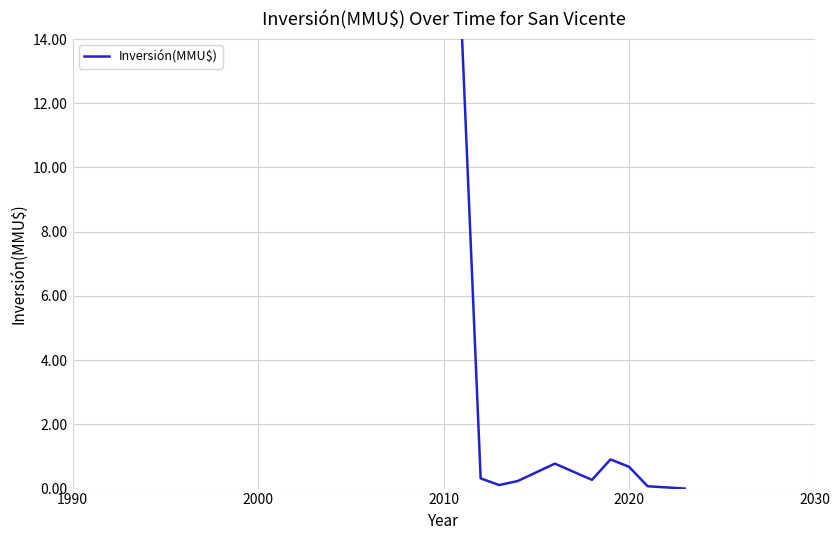

What is the greatest value displayed?

14.0